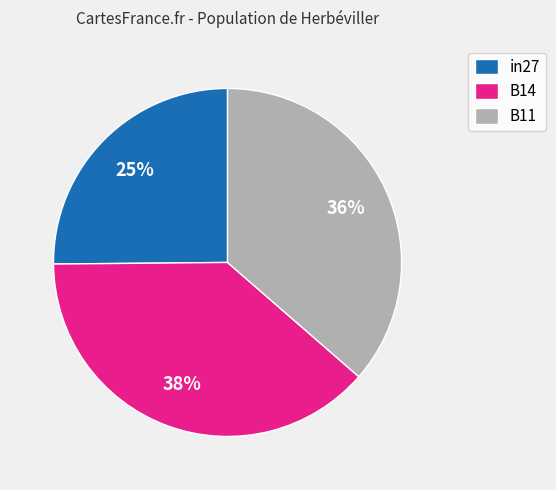

Between in27 and B14, which is larger?

B14